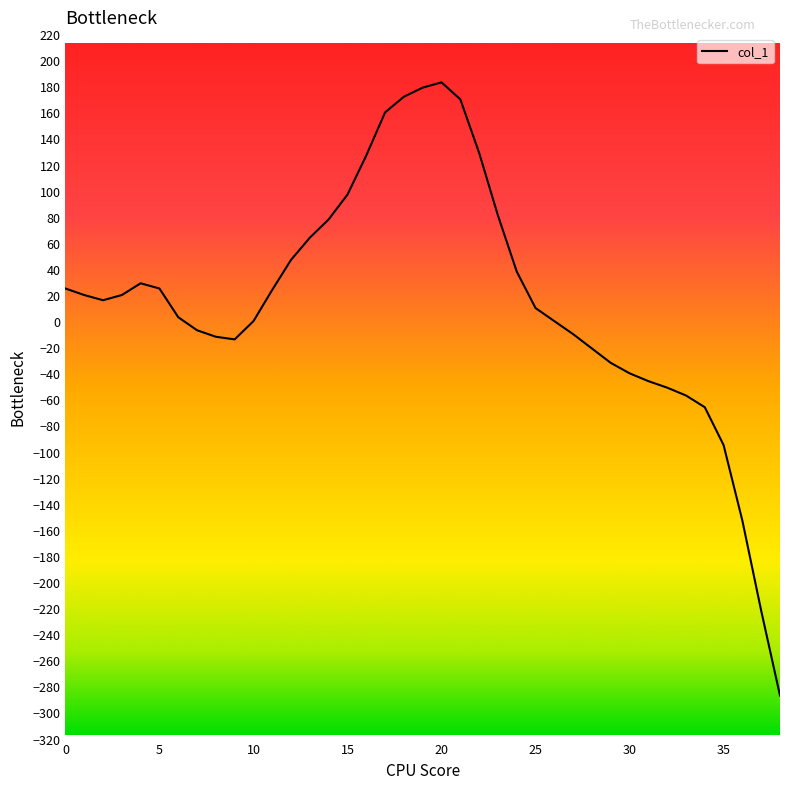

What is the maximum value shown in the chart?

183